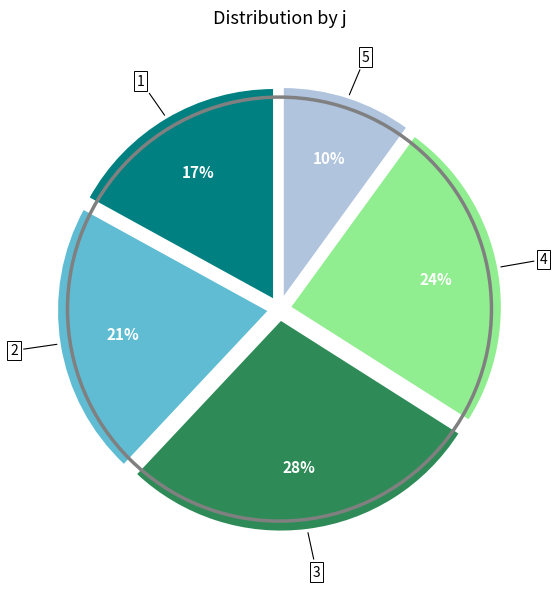

What is the ratio of the value at 5 to the value at 4?

0.4